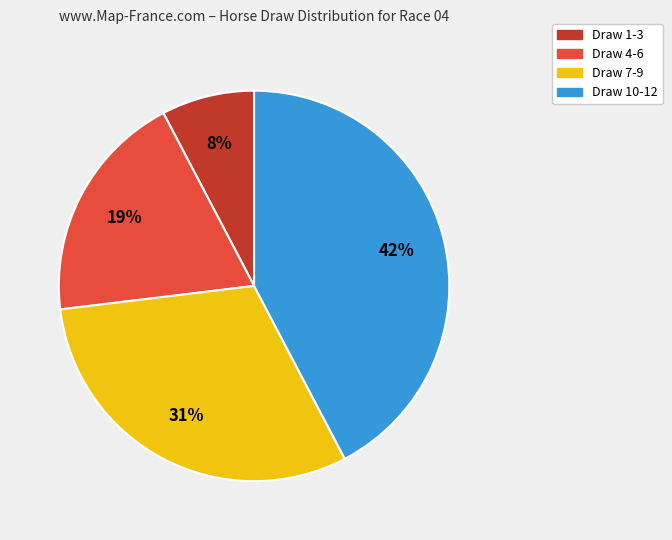

Does any single category account for the majority?

No